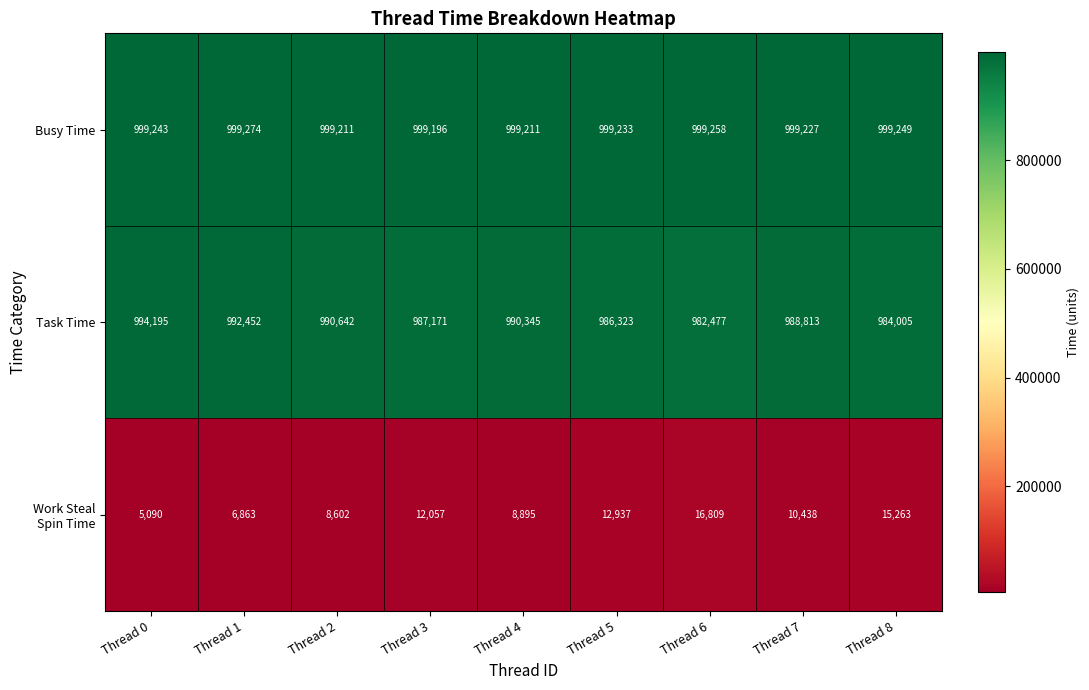

The Task Time series shows 994195 at Thread 0. True or false?

True